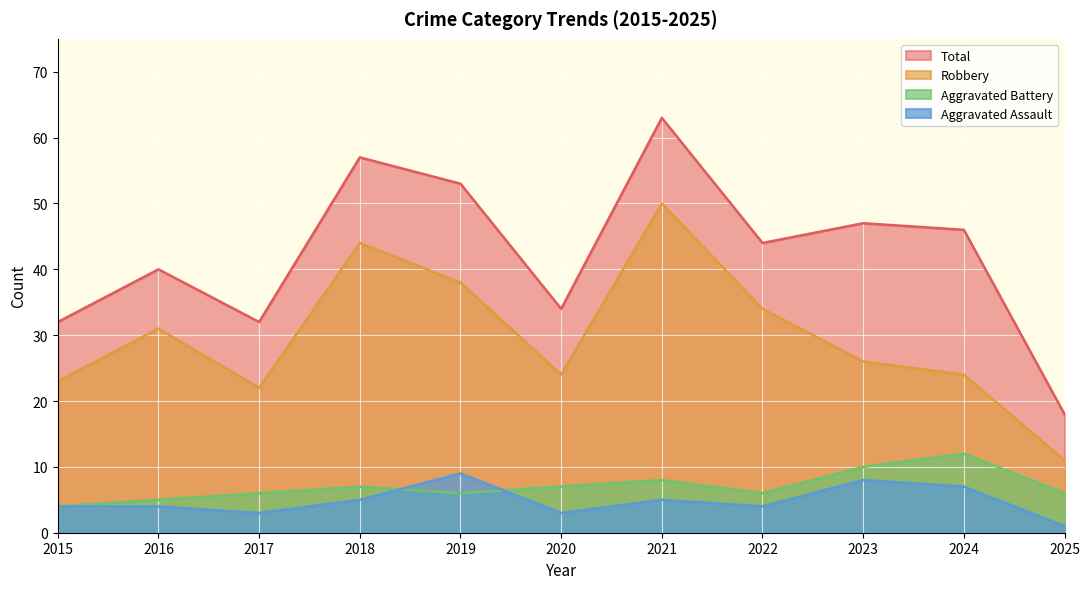

What is the sum of the Aggravated Battery values at 2019 and 2020?

13